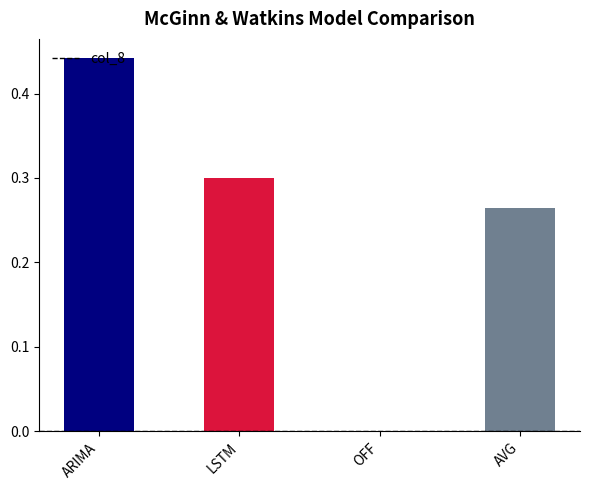

Which label corresponds to the largest value in the chart?

ARIMA